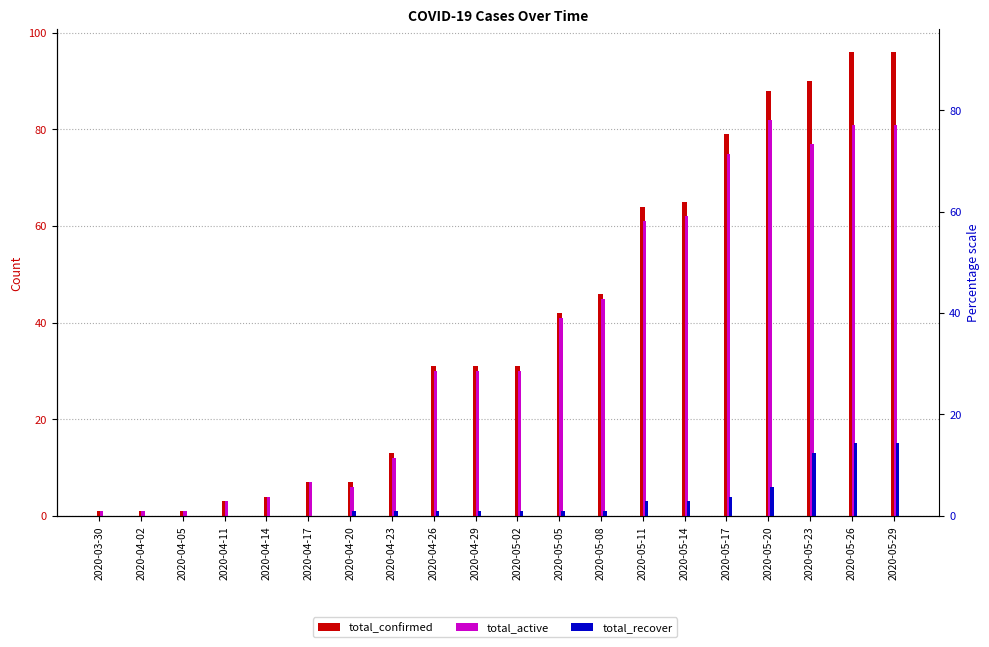

Where does the total_recover series first go above 1?

2020-05-11